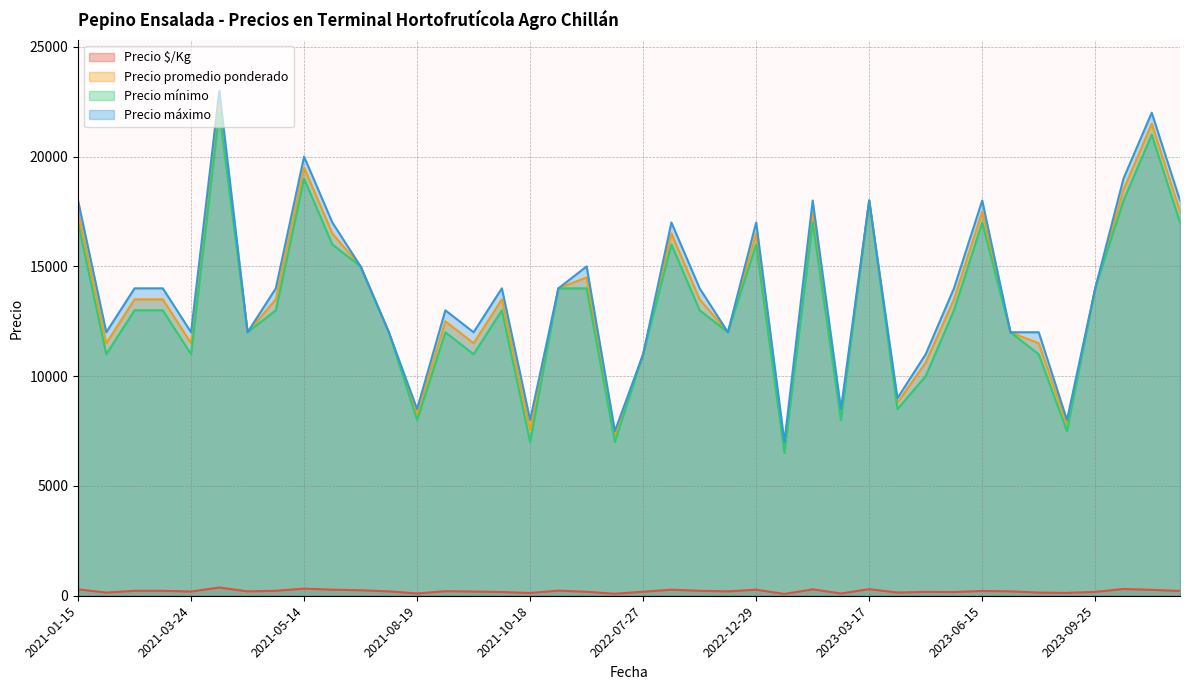

Which series has the widest spread of values?

Precio máximo